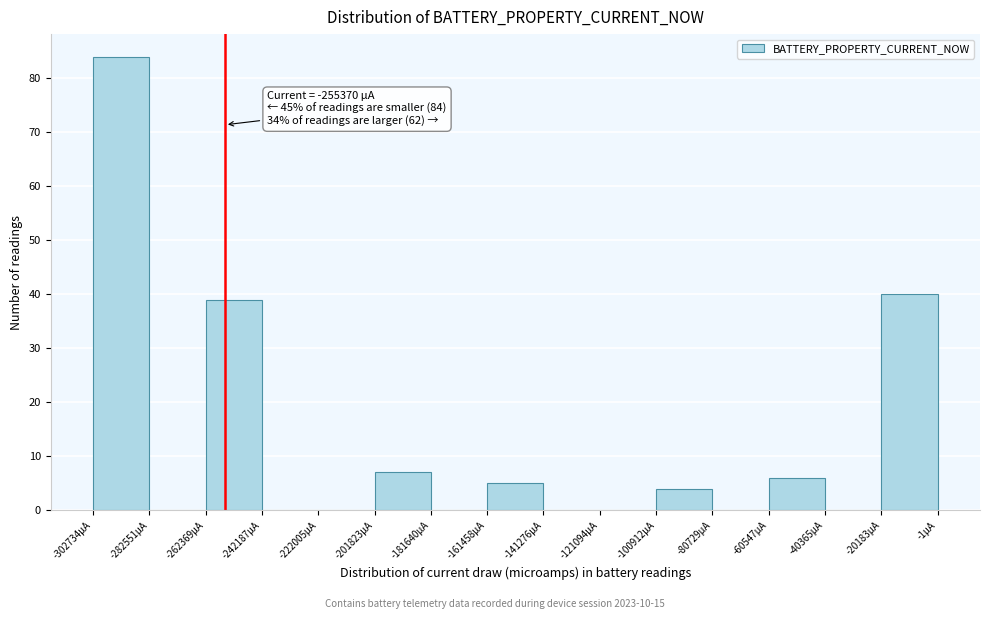

Which range on the x-axis has the tallest bar?

-305000 to -285000